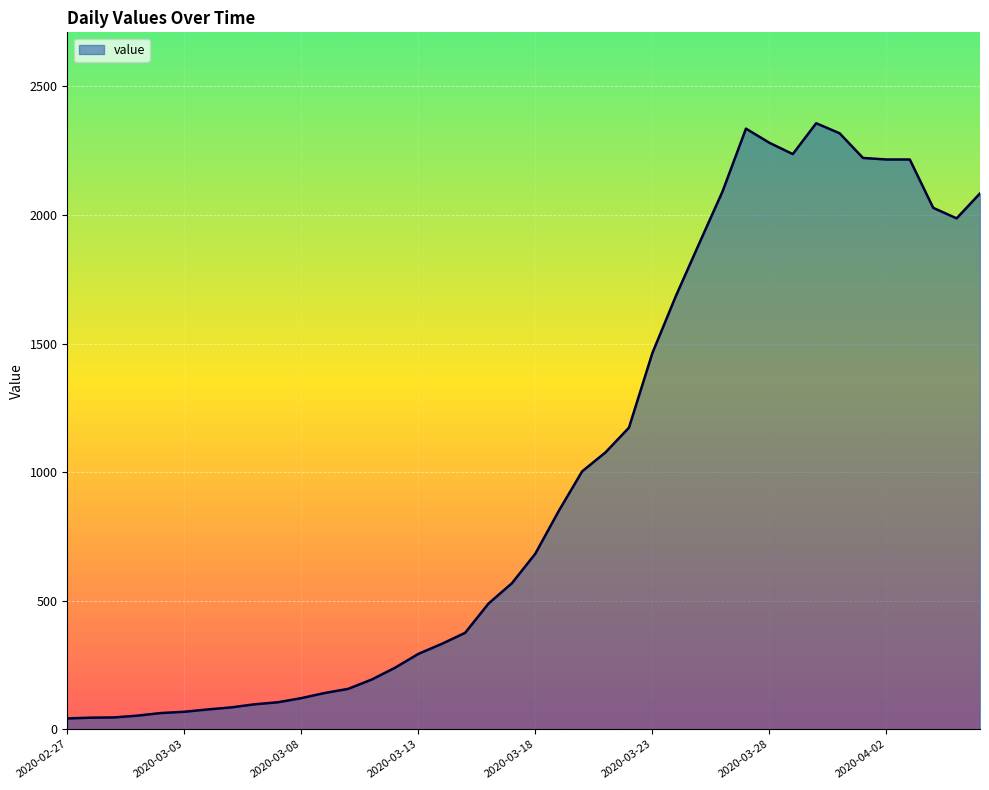

What is the smallest value displayed?

42